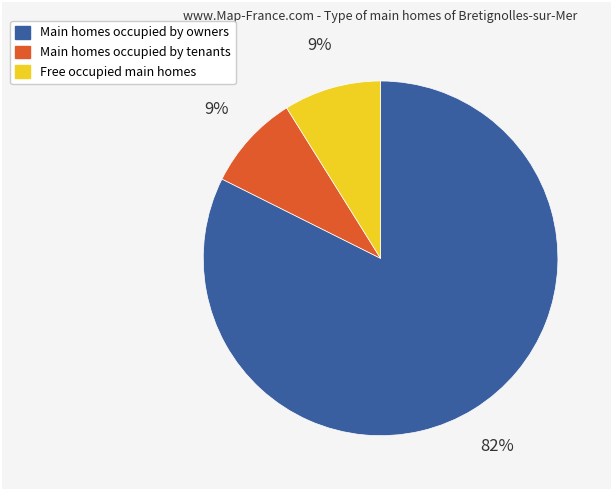

How many segments does this pie chart have?

3